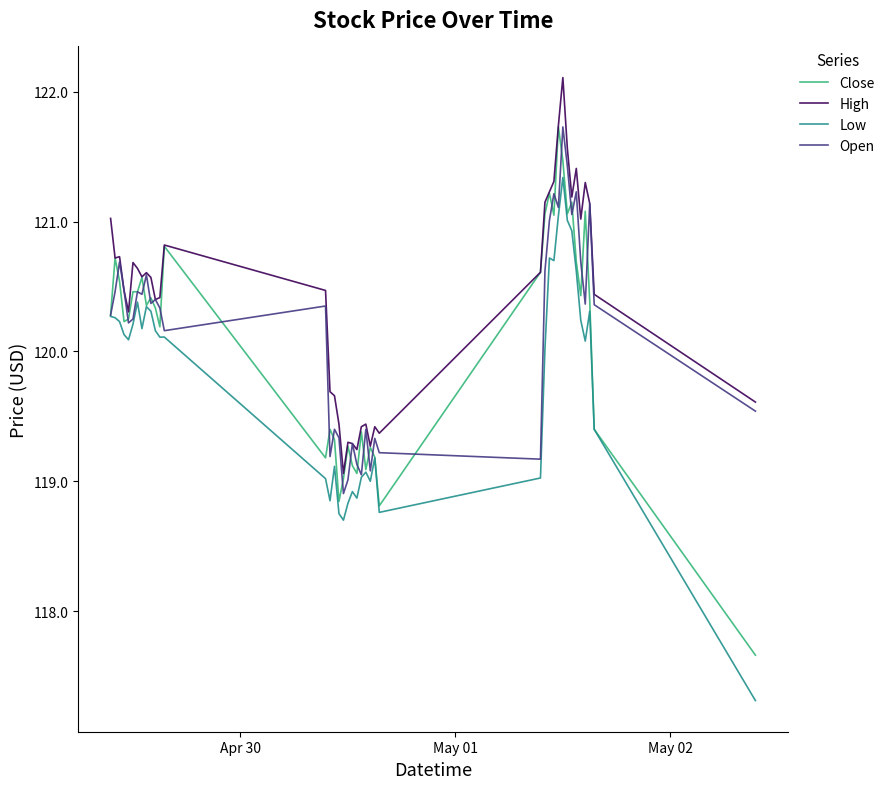

What is the maximum value shown in the chart?

122.1